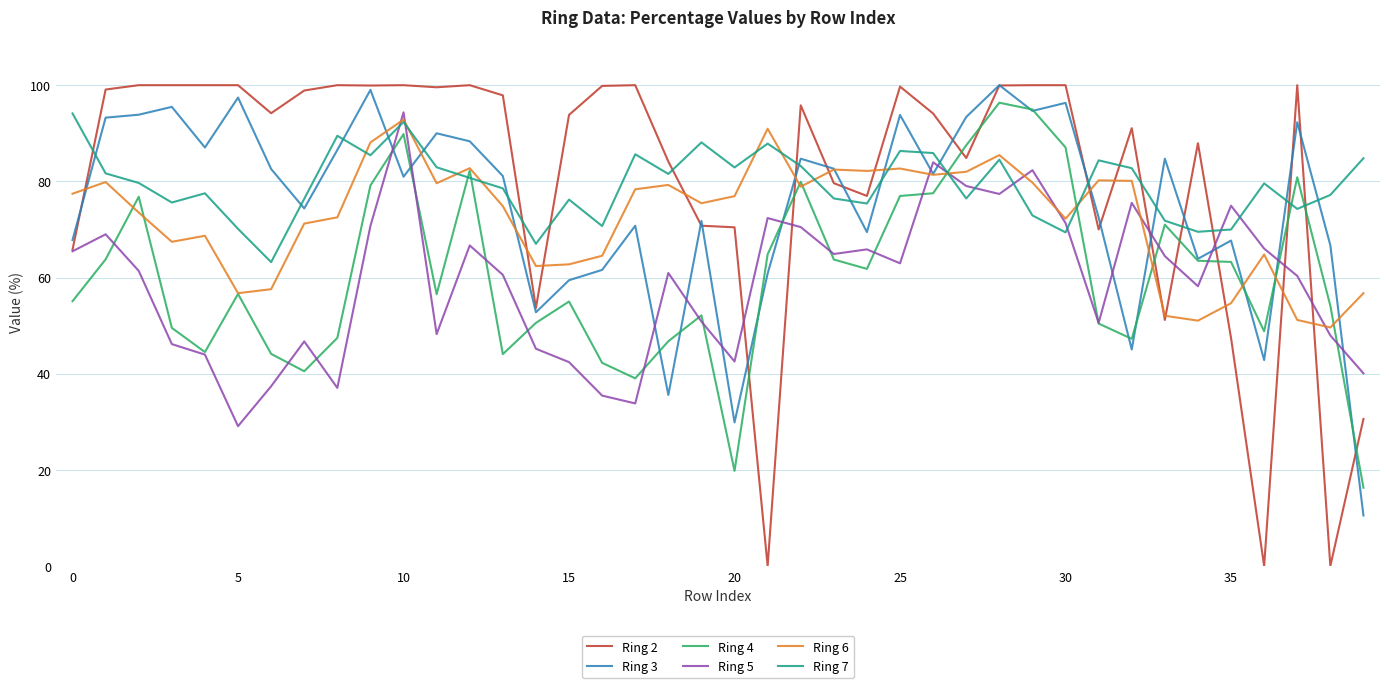

Which series has the widest spread of values?

Ring 2